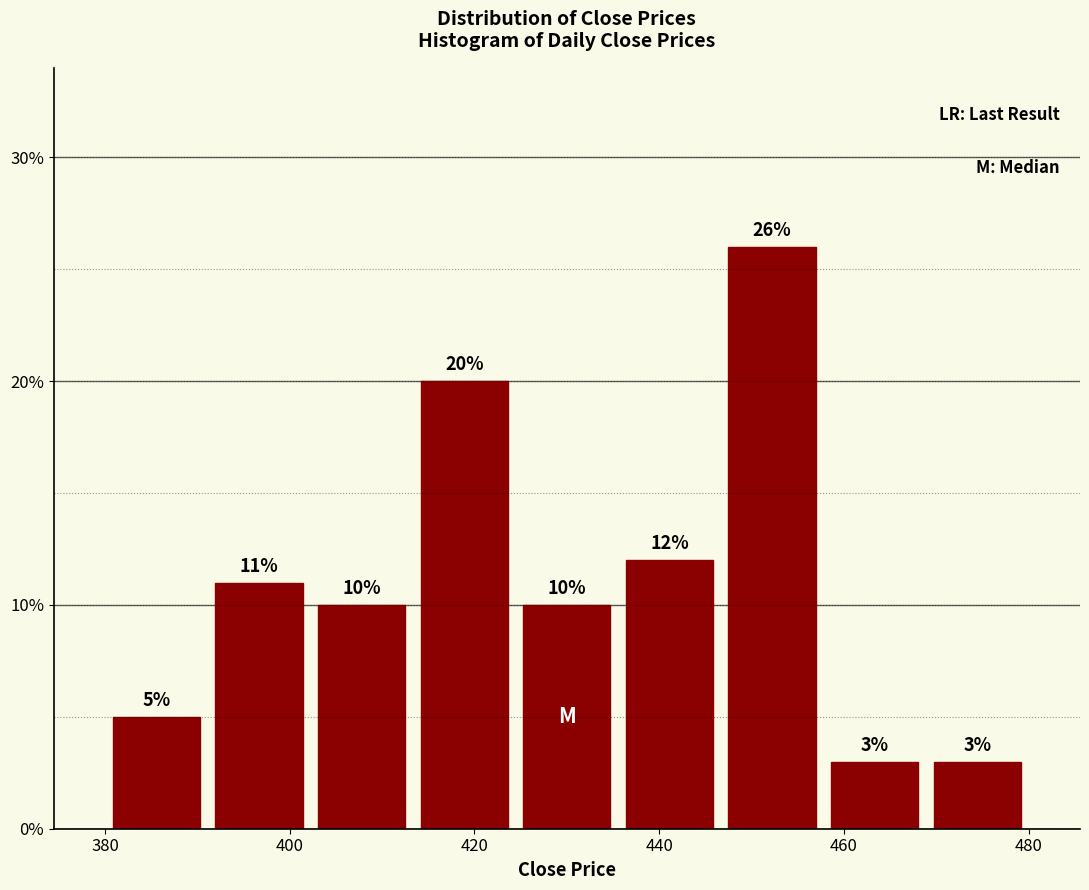

Over which range of the x-axis is the bar tallest?

446 to 458